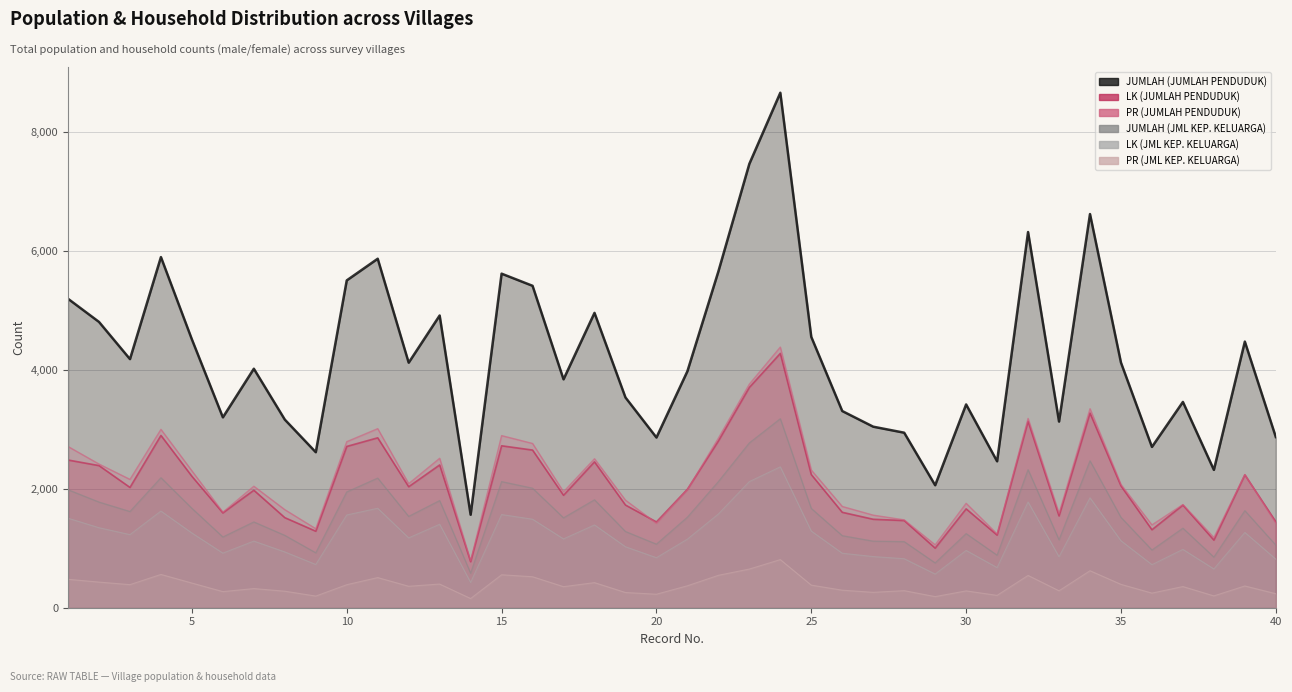

The value of LK (JML KEP. KELUARGA) at 36 is 205. True or false?

False